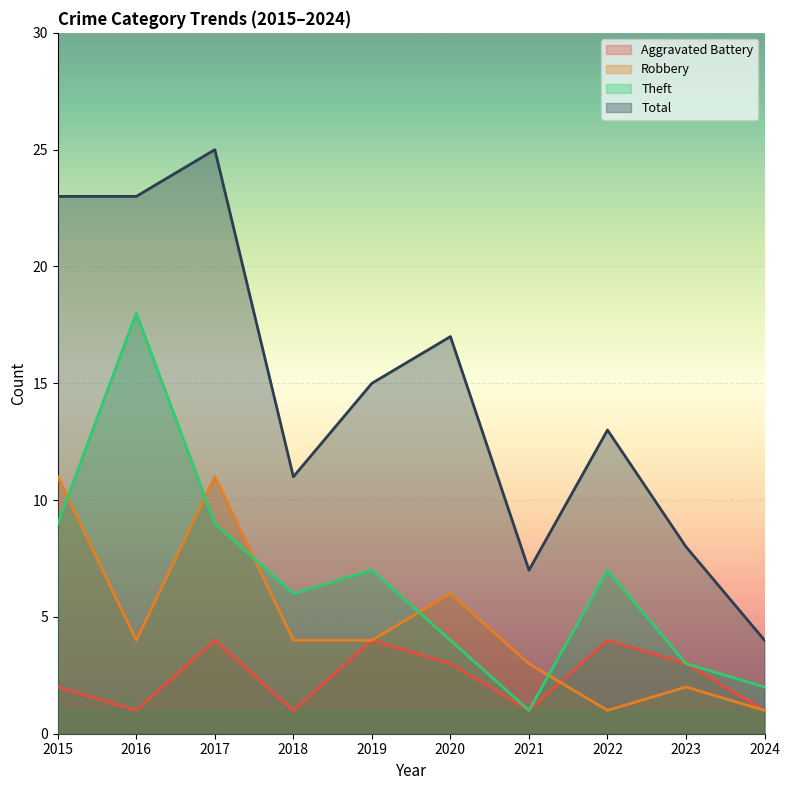

At which label does Total first exceed 15?

2015